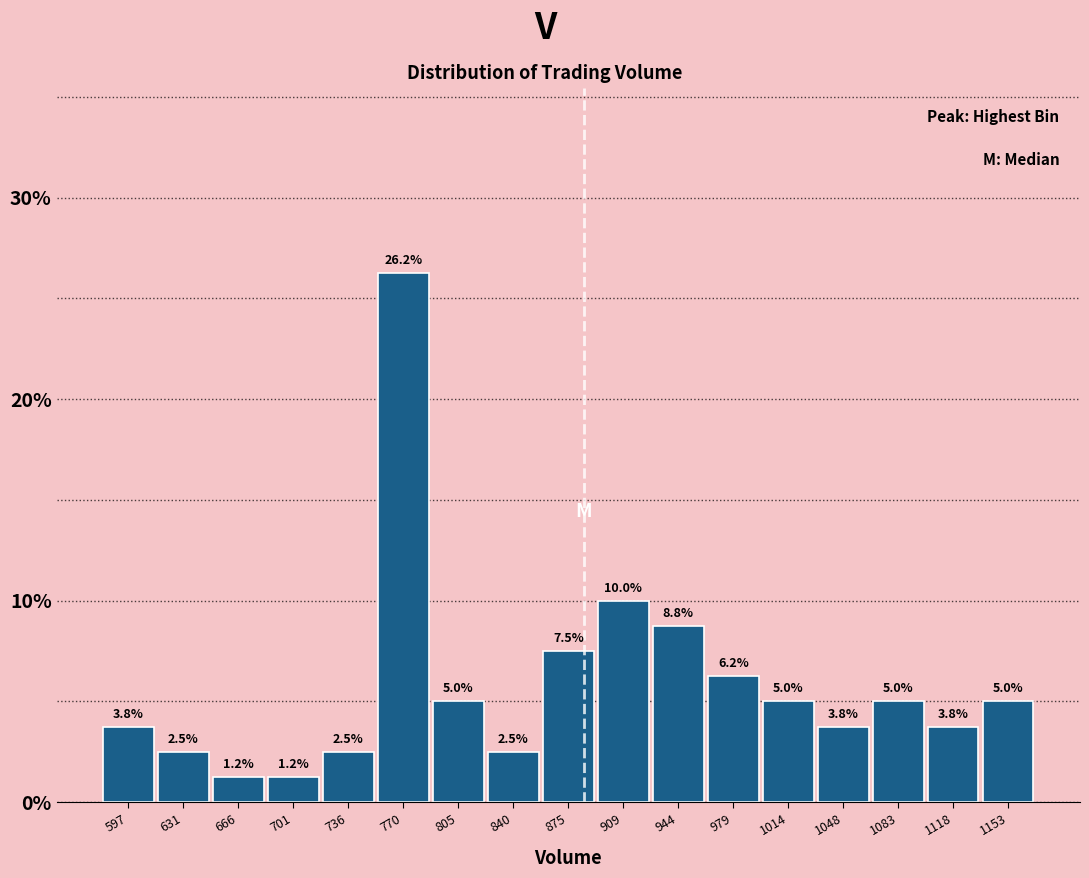

Over which range of the x-axis is the bar tallest?

755 to 790